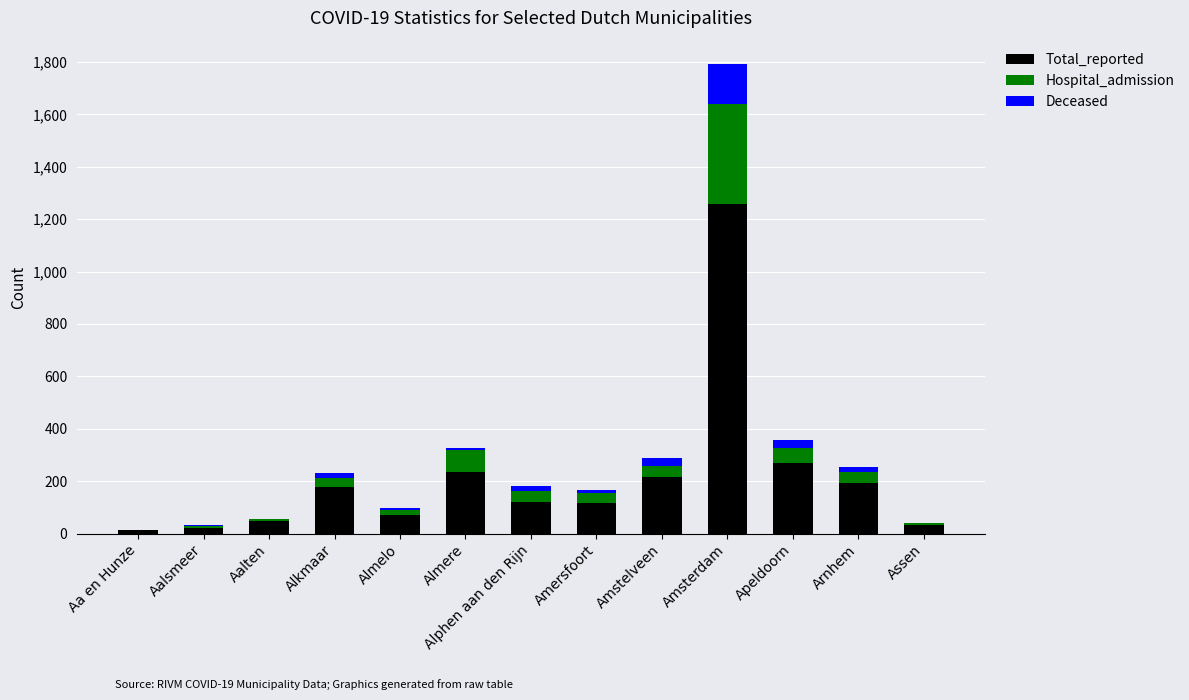

At which category is the sum across all series the highest?

Amsterdam